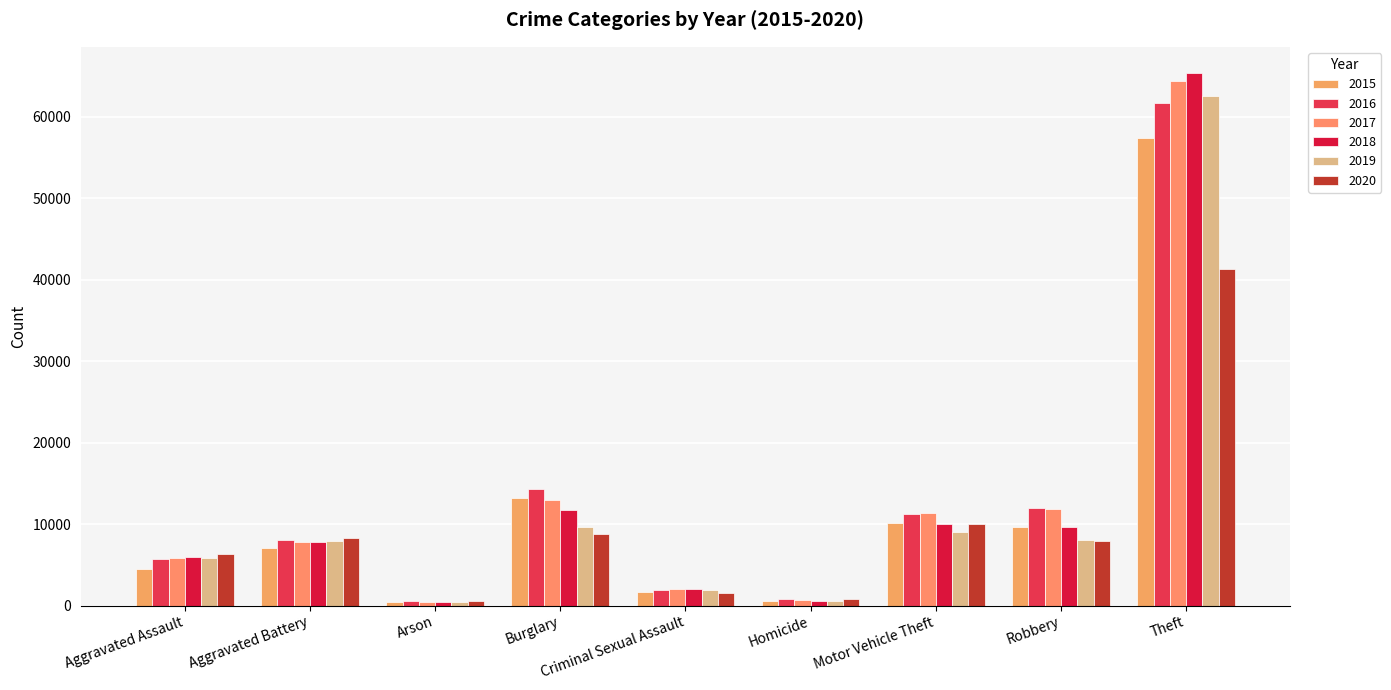

Where does the 2020 series first go above 7855?

Aggravated Battery